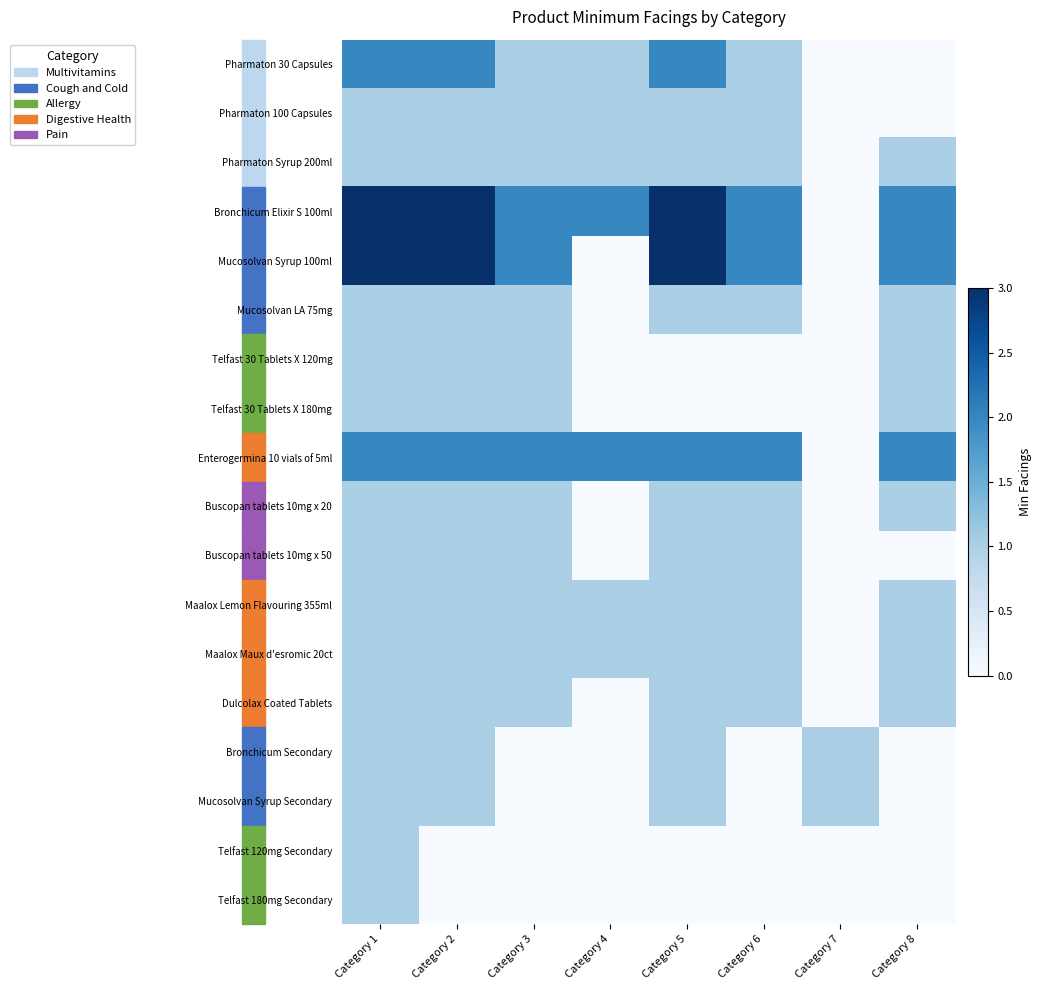

Count the number of data series in this chart.

18